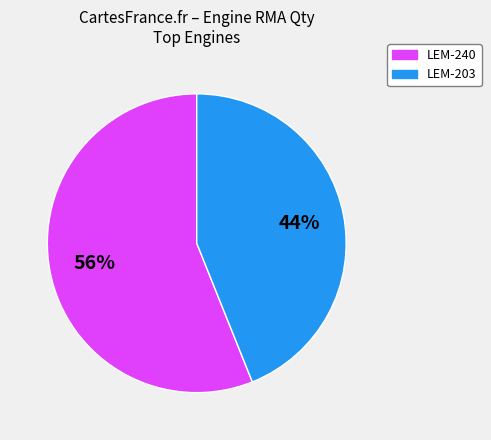

What is the ratio of the value at LEM-240 to the value at LEM-203?

1.3